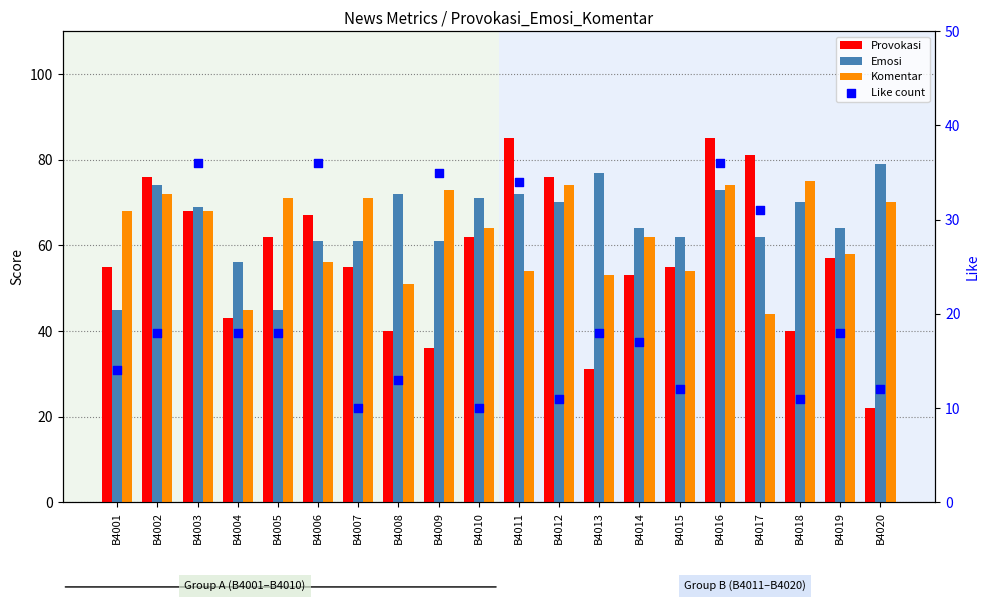

Which series has the largest Y range (max minus min)?

Provokasi